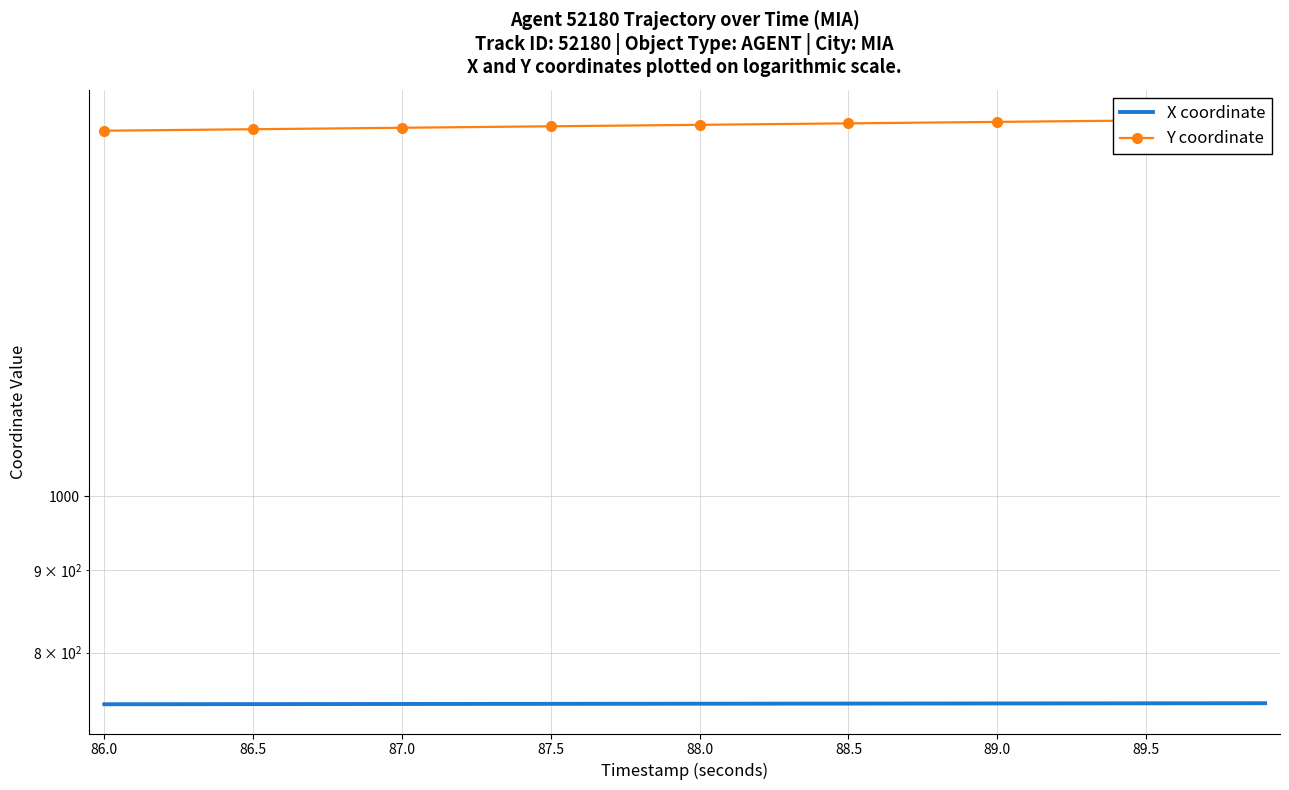

What is the difference between the second highest and minimum values in the Y coordinate series?

27.0